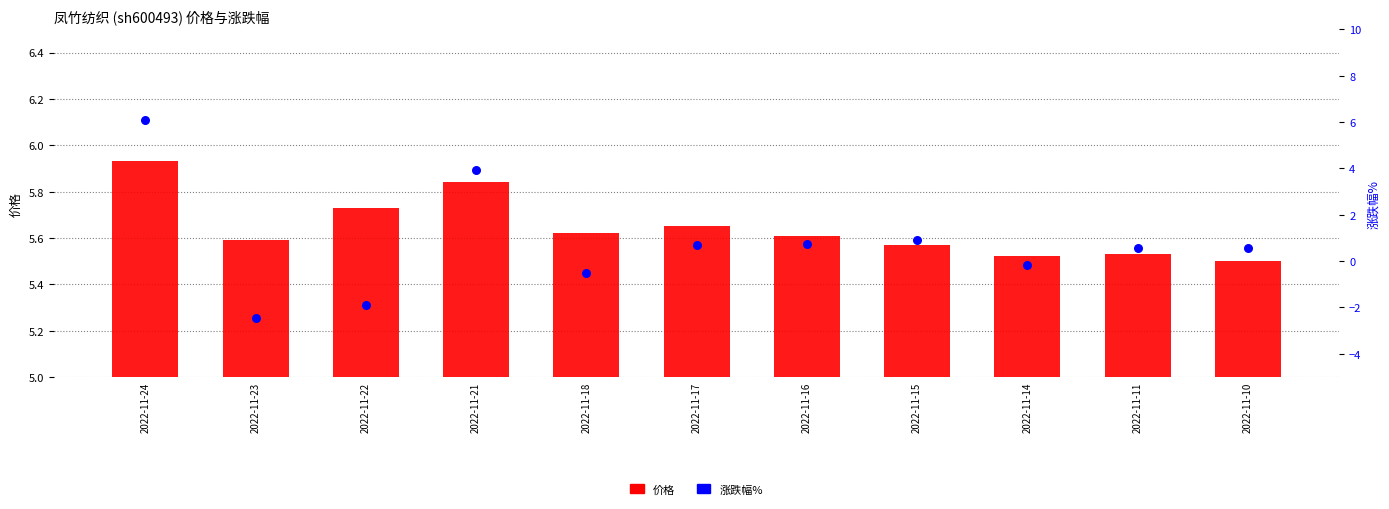

At which category is the sum across all series the highest?

2022-11-24